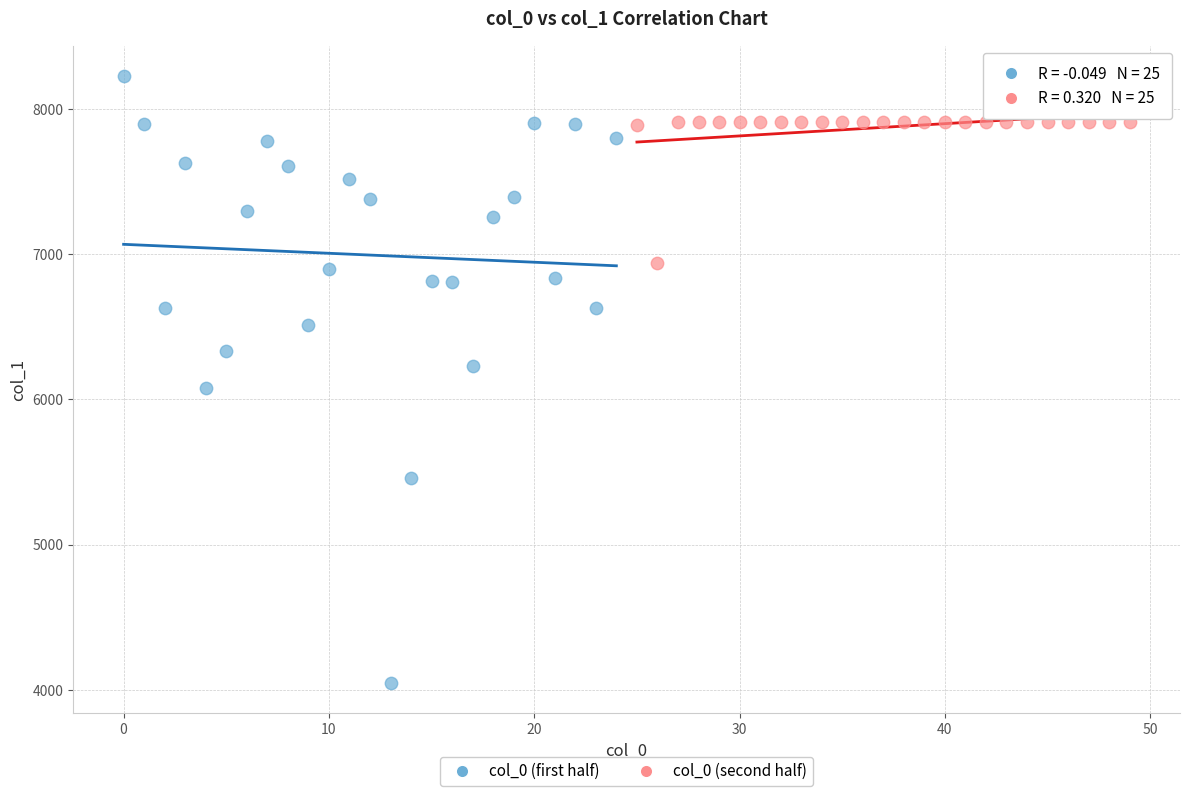

What are all the series names shown in the legend?

col_0 (first half), col_0 (second half)